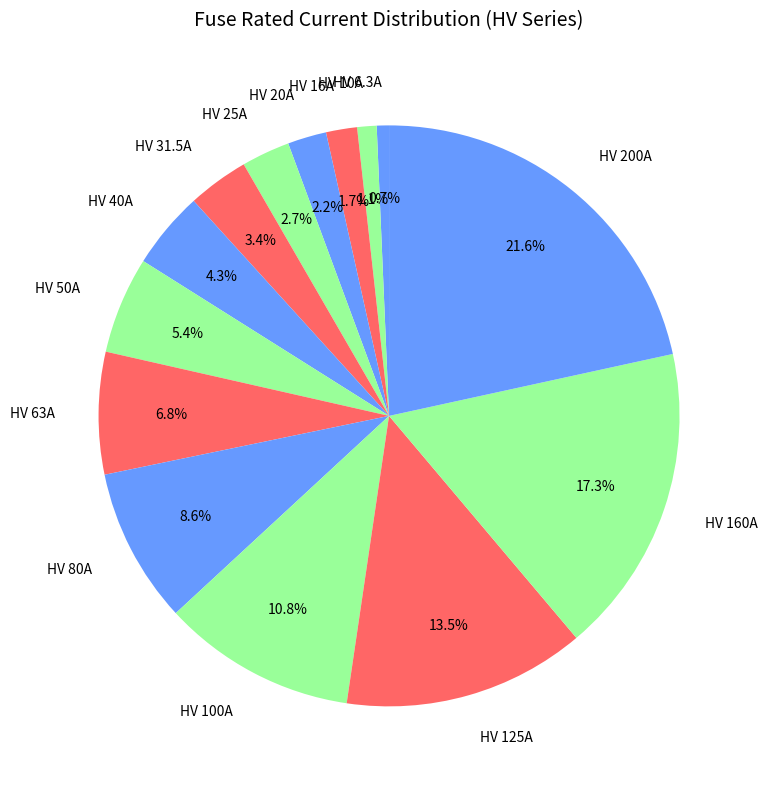

Which slice is the largest?

HV 200A